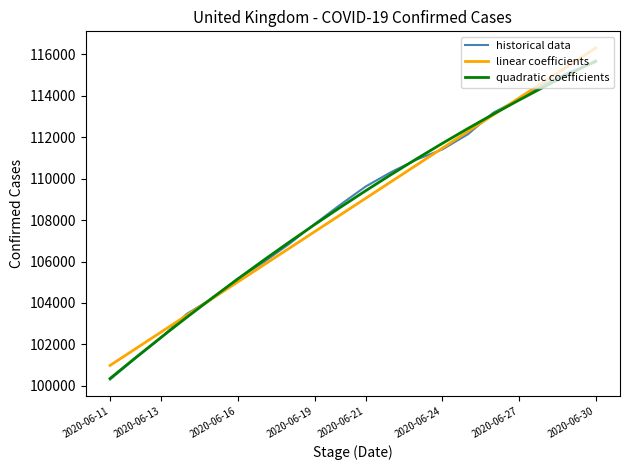

What is the lowest value of the linear coefficients series?

100984.4